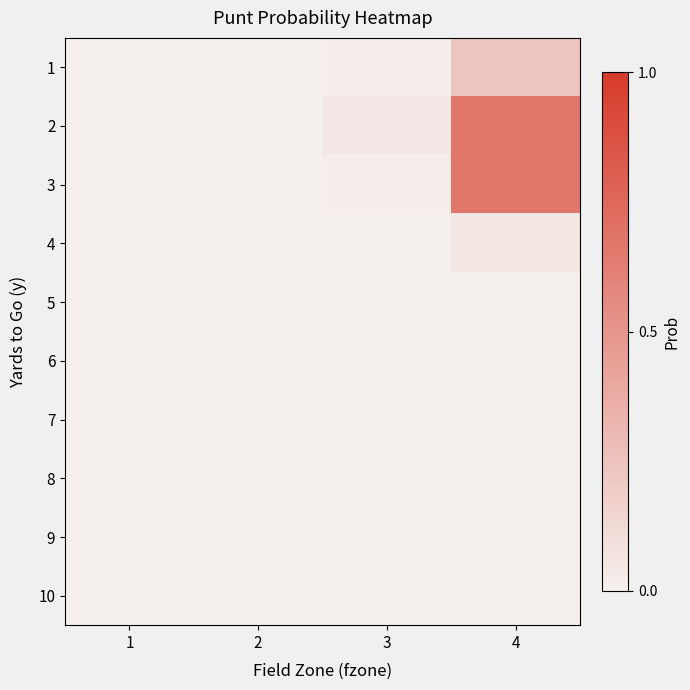

Which series has the largest range (max minus min)?

3